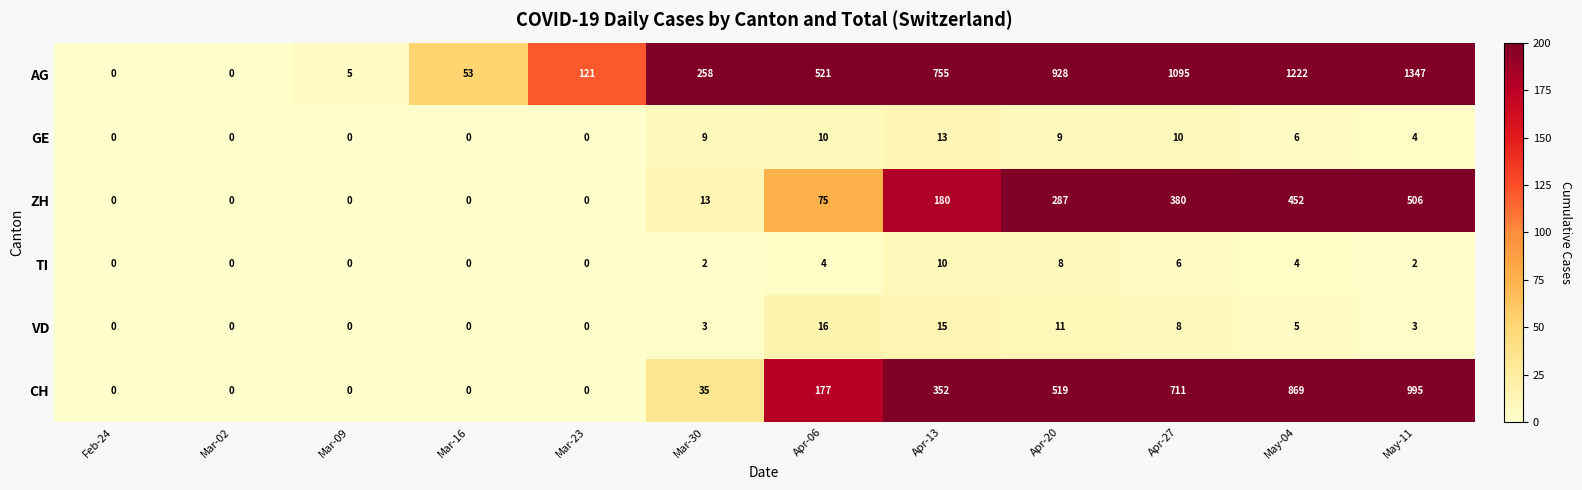

How many series are shown in this chart?

6